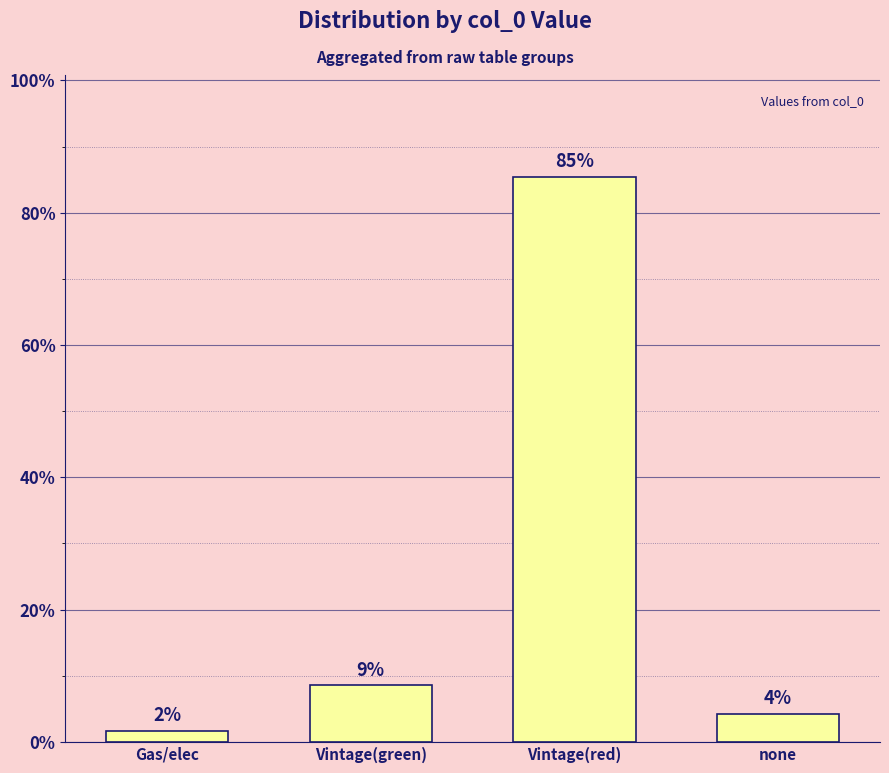

List the labels in order of value, largest first.

Vintage(red), Vintage(green), none, Gas/elec